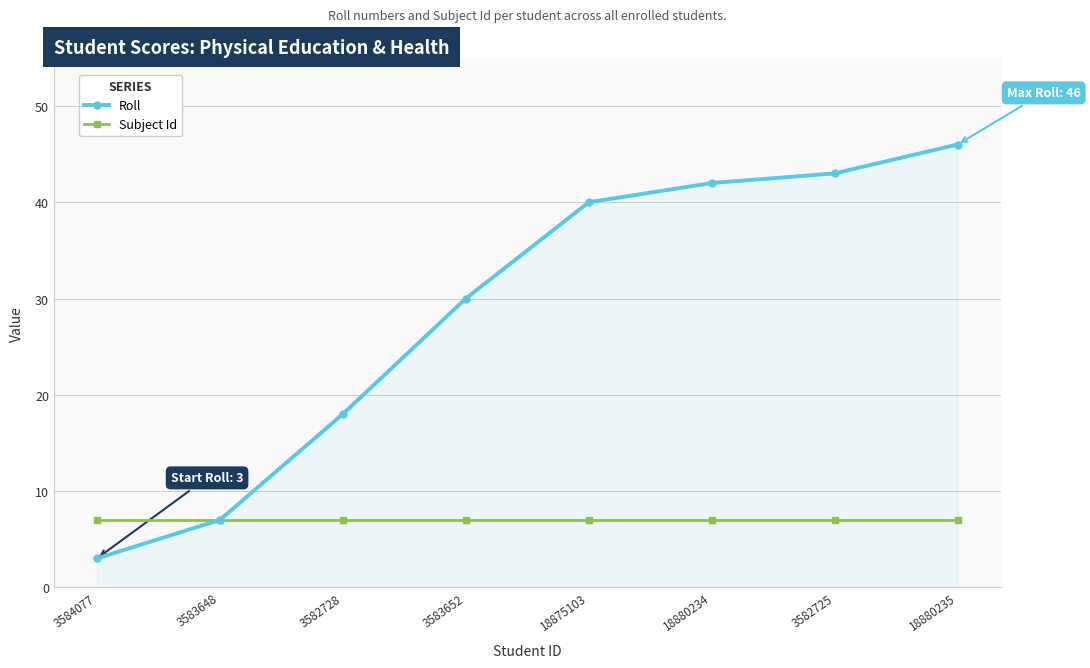

What position from the left is 18880234?

6